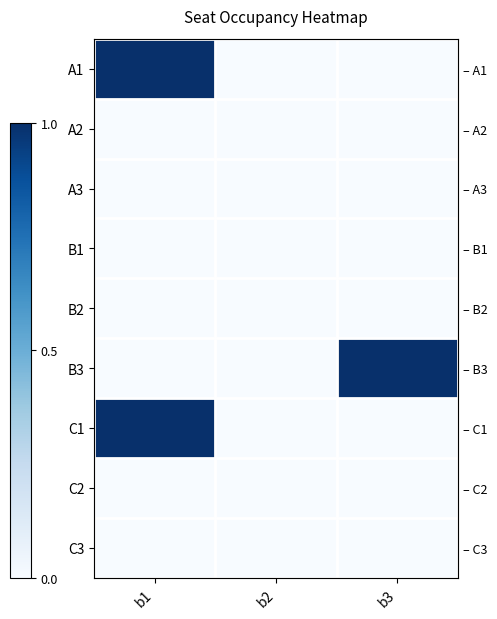

How many C1 values are between 0 and 1?

3